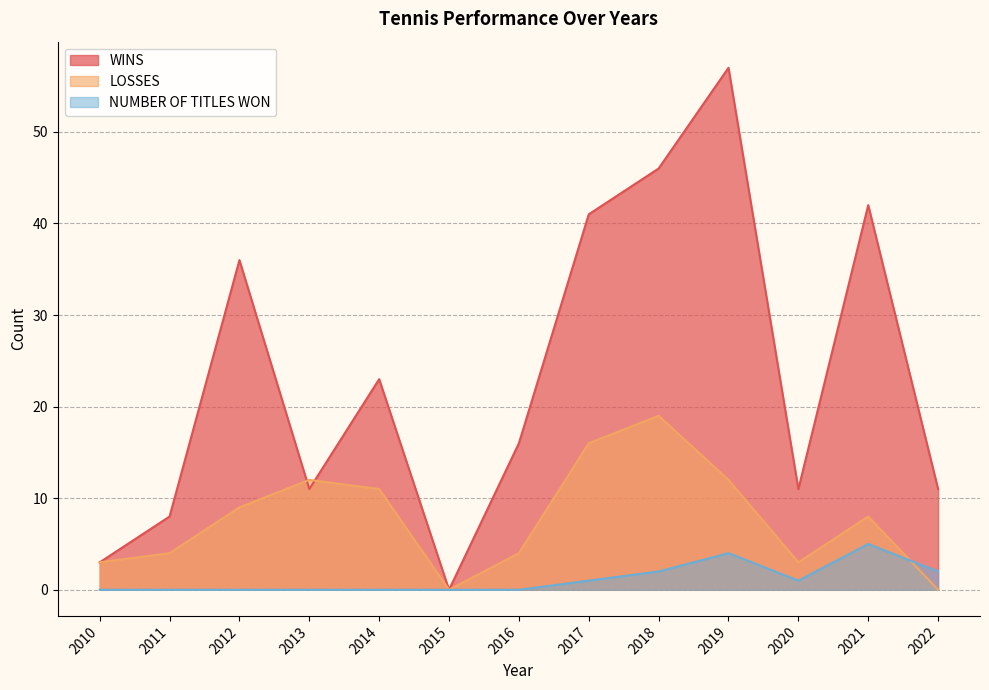

True or false: NUMBER OF TITLES WON has a value of 0 at 2016.

True